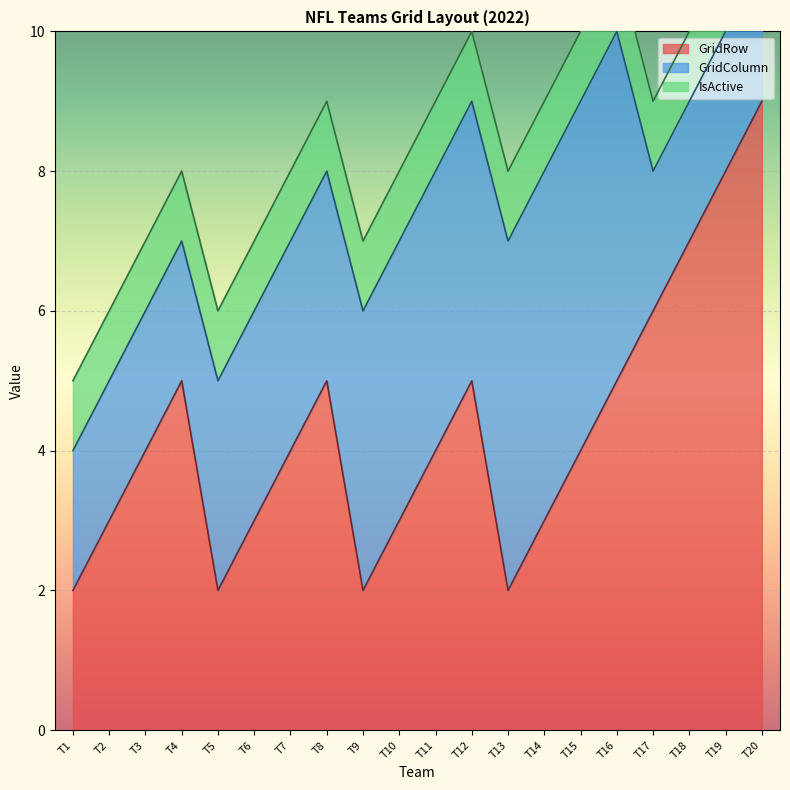

Rank the categories by IsActive value from lowest to highest.

T1, T2, T3, T4, T5, T6, T7, T8, T9, T10, T11, T12, T13, T14, T15, T16, T17, T18, T19, T20